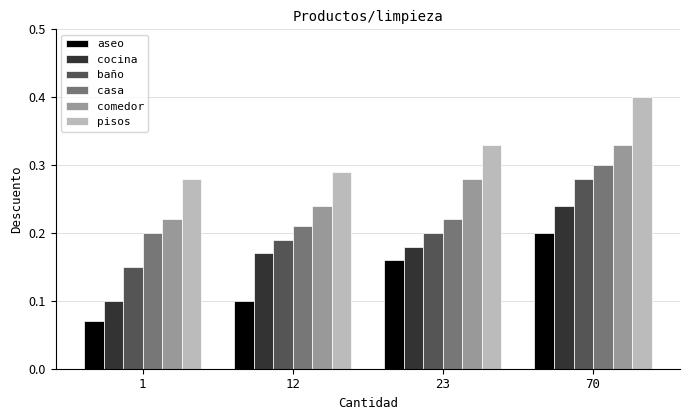

At how many categories does at least one series exceed 0?

4